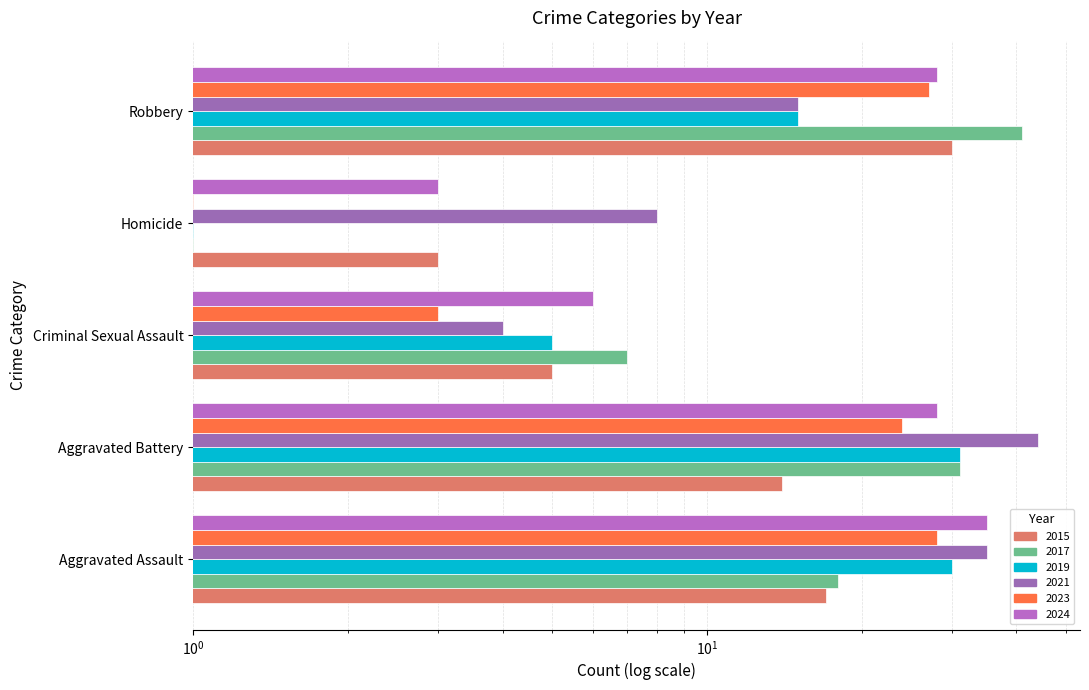

Rank the series at Aggravated Assault from highest to lowest value.

2021, 2023, 2019, 2018, 2017, 2015